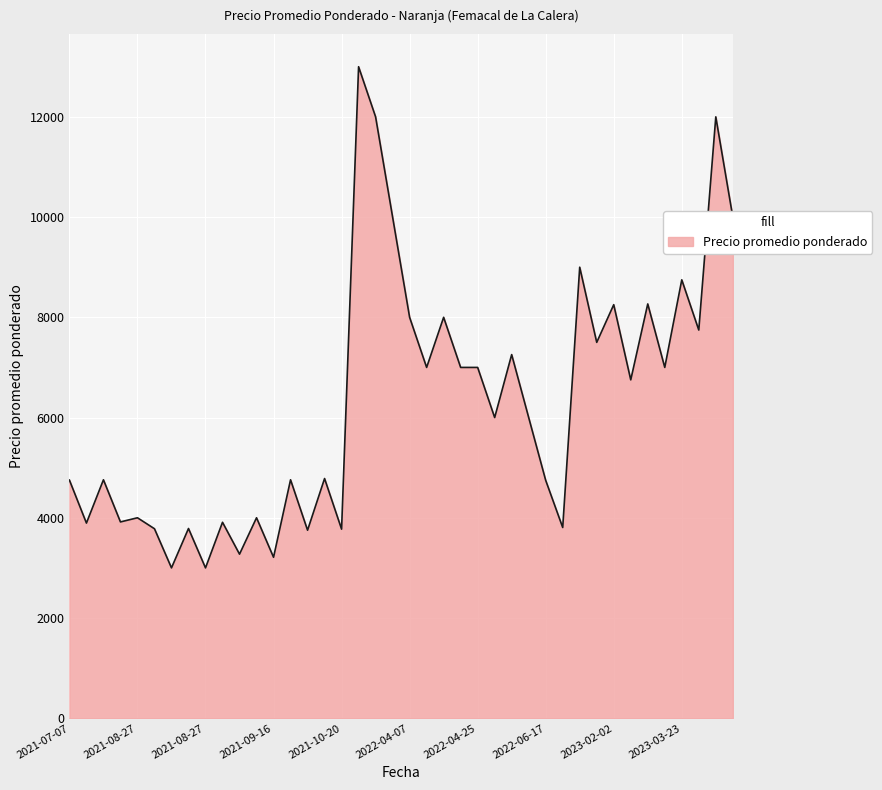

What is the smallest value displayed?

3000